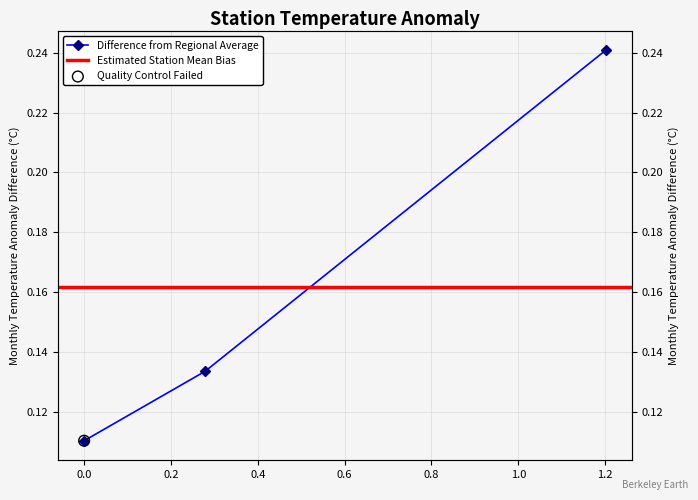

Which has a higher value, 0.278639456 or 1.201632653?

1.201632653